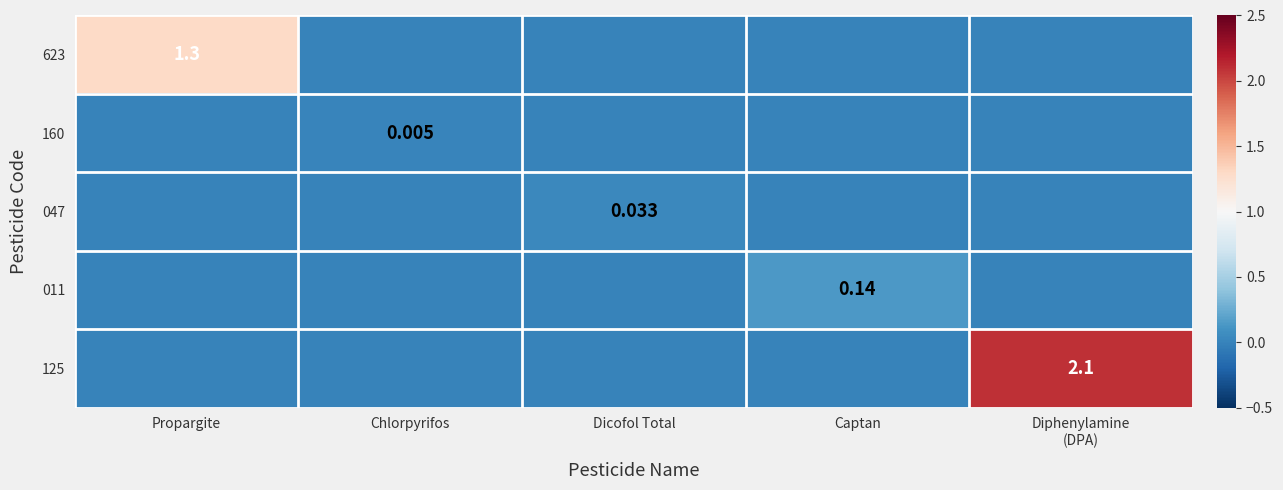

Is it true that 160 equals 0.0 at Propargite?

True